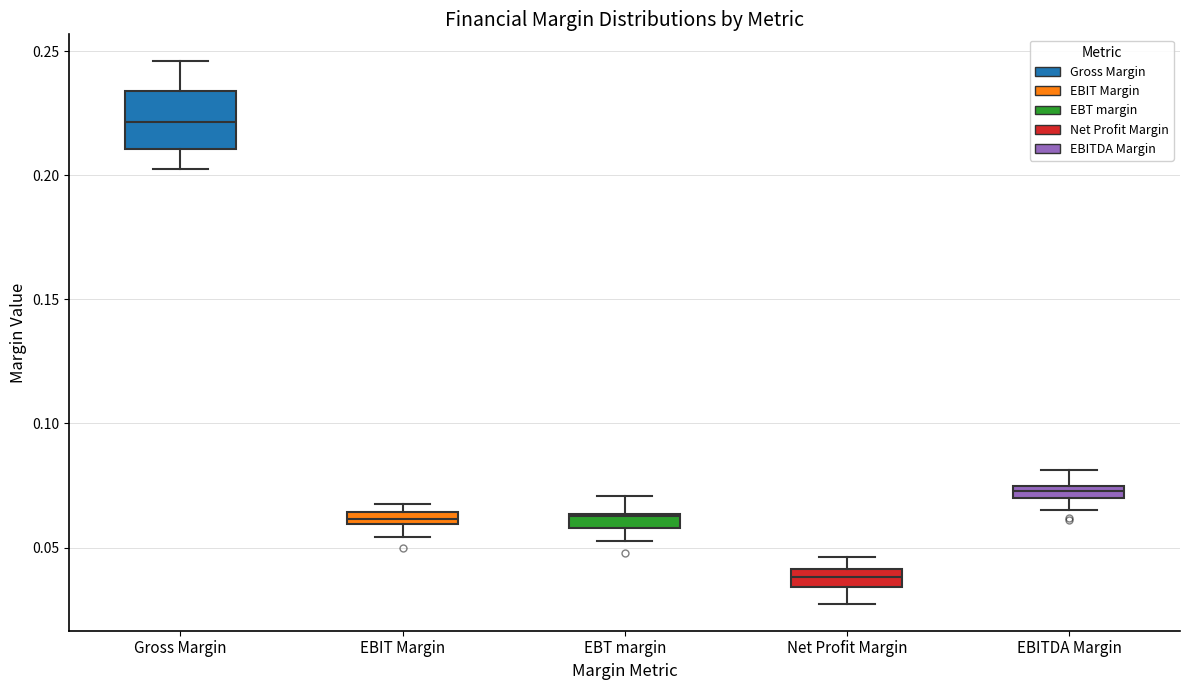

Which box is the tallest, from its lower edge to its upper edge?

Gross Margin